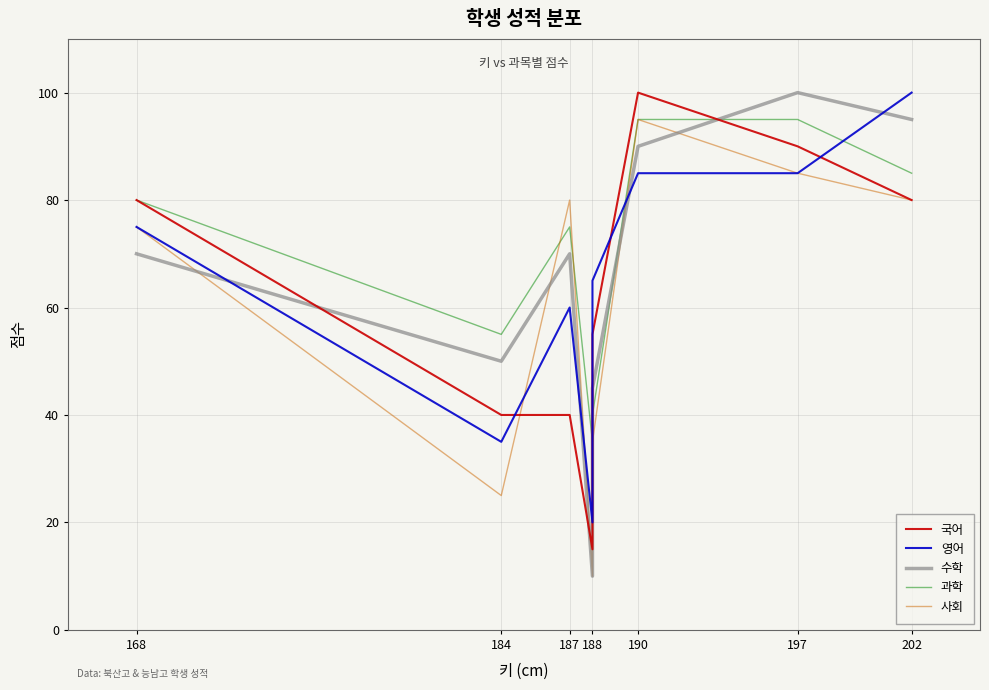

What is the smallest value displayed?

10